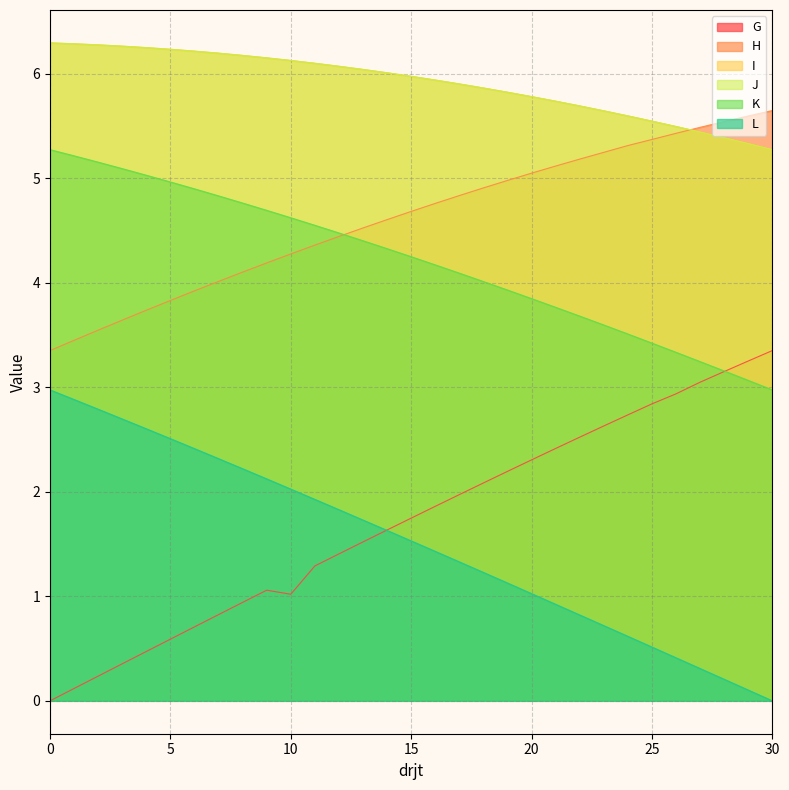

True or false: J and L cross at least once.

False